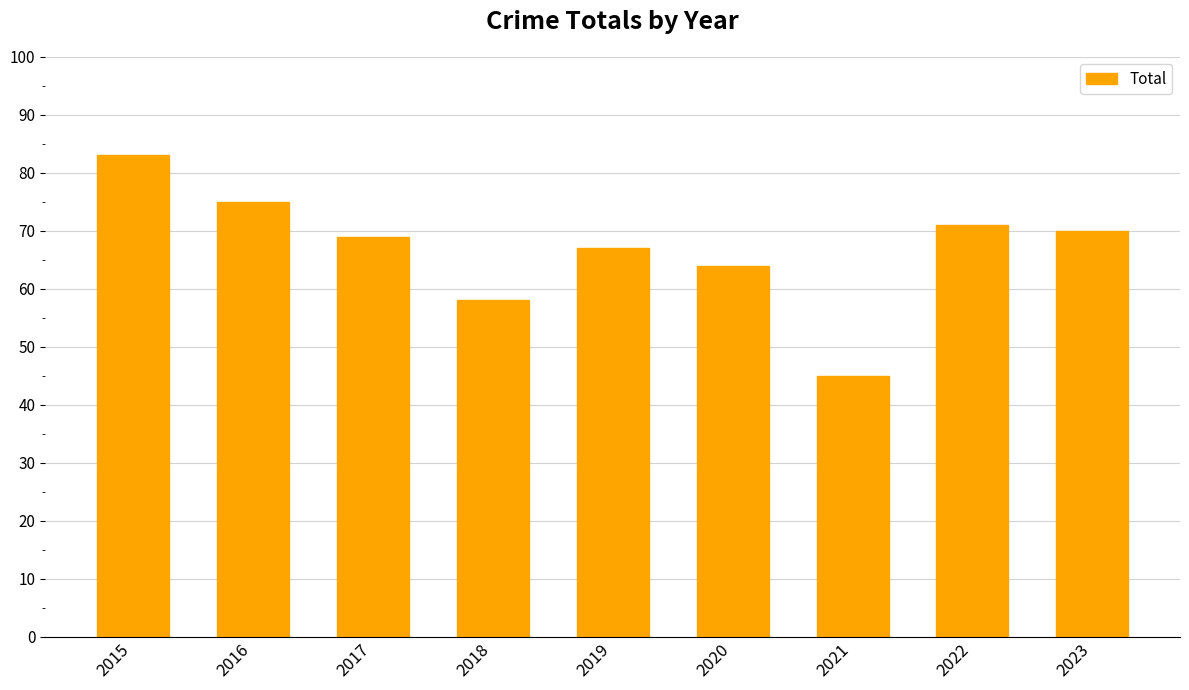

What is the difference between the maximum and minimum values?

38